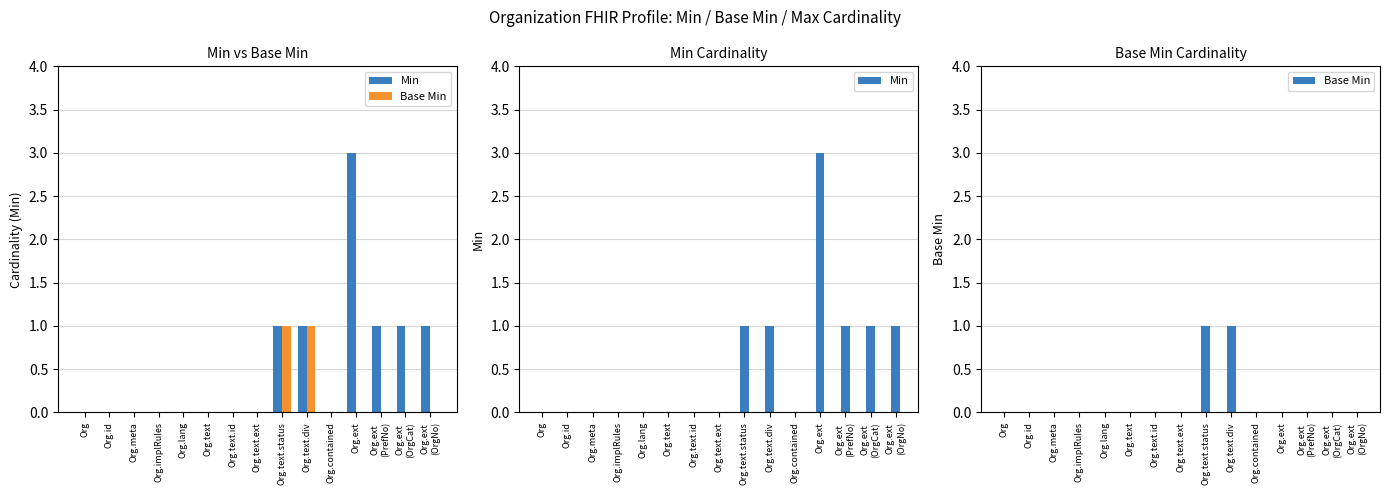

How many bars are there in each group?

2